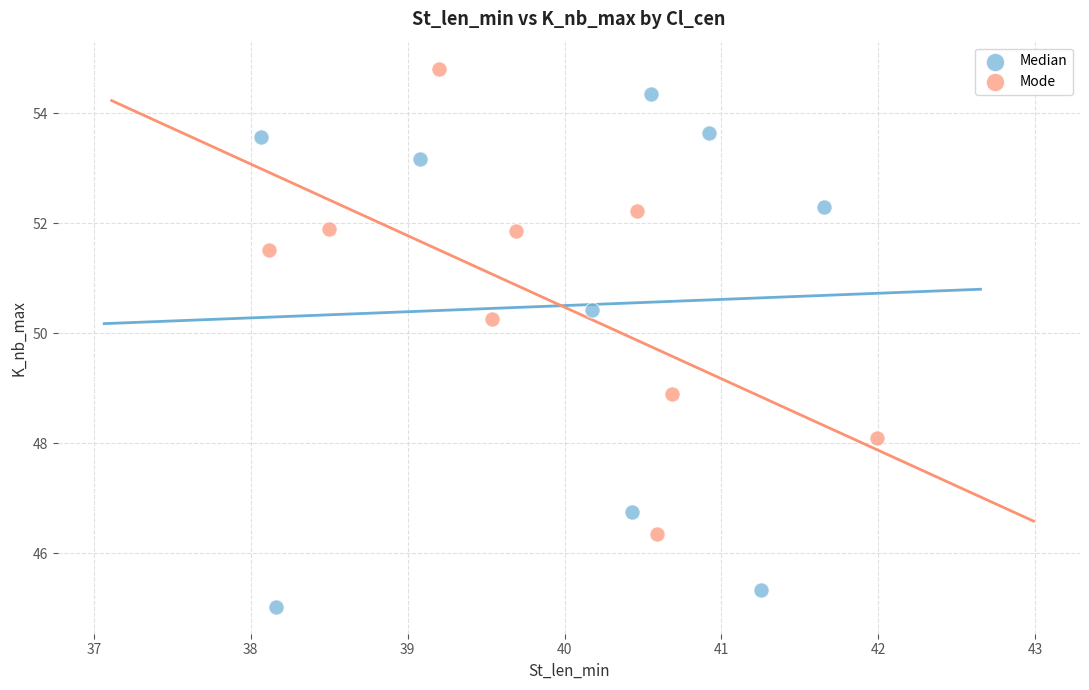

Which series contains the lowest Y value?

Median